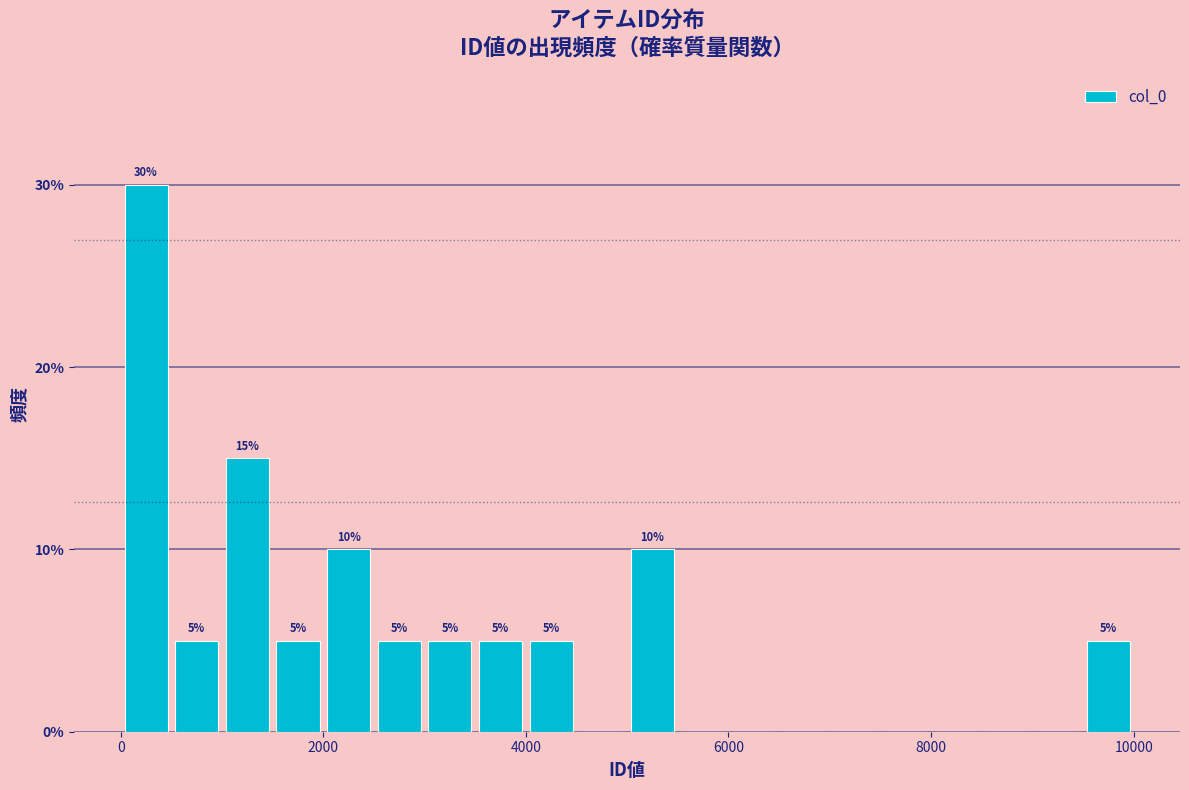

Around what value on the x-axis is the tallest bar? Give the approximate position of its centre, as read against the axis.

200